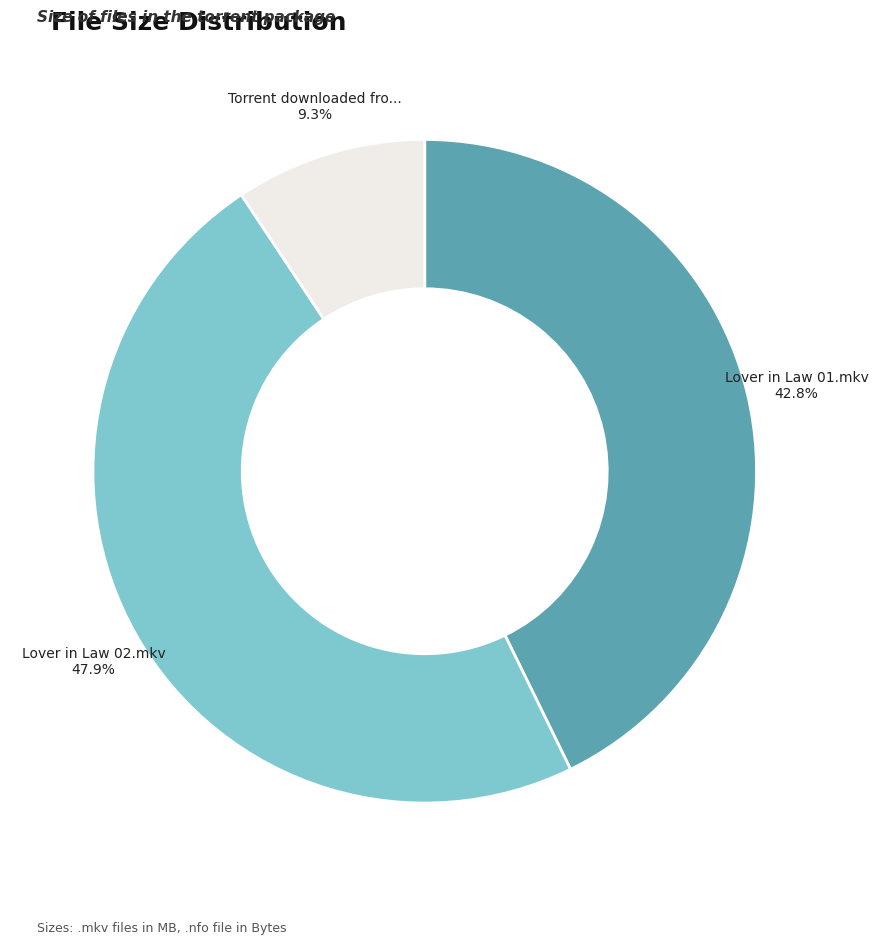

Does any single category account for the majority?

No